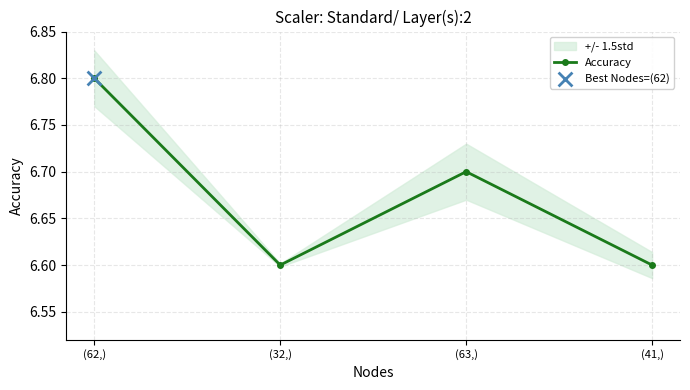

Between (32,) and (62,), which is larger?

(62,)